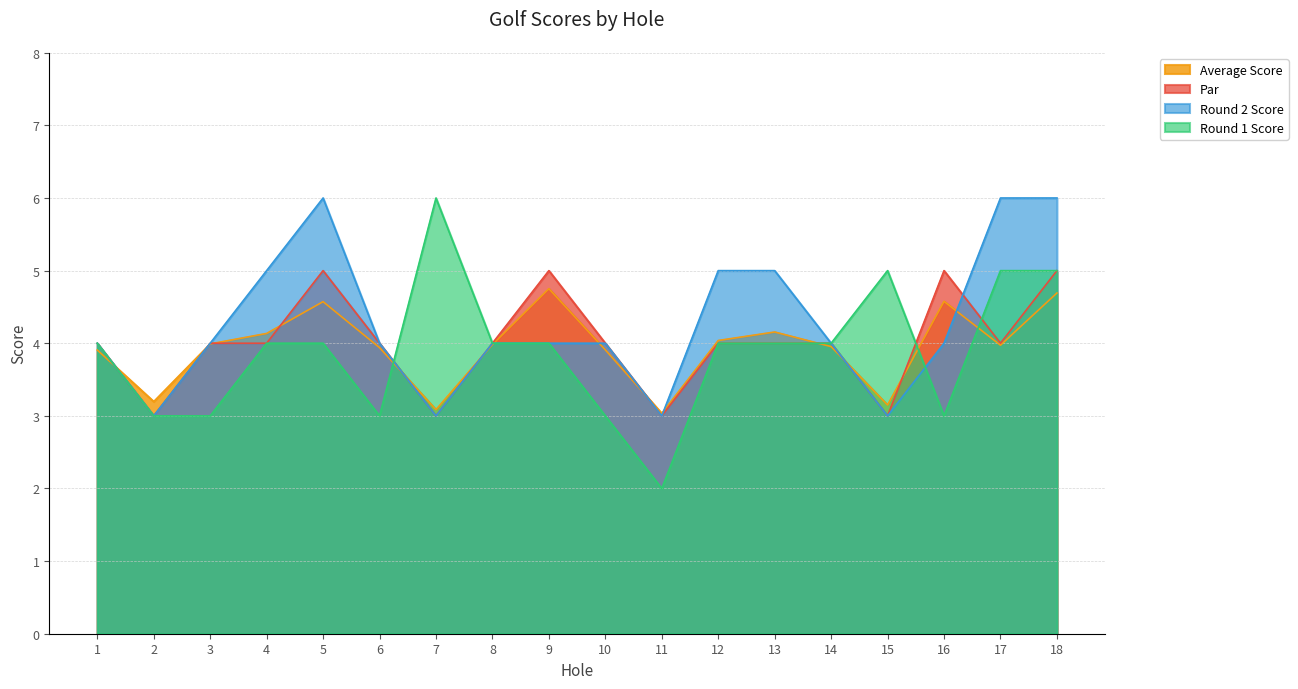

What are all the series names shown in the legend?

Average Score, Par, Round 2 Score, Round 1 Score